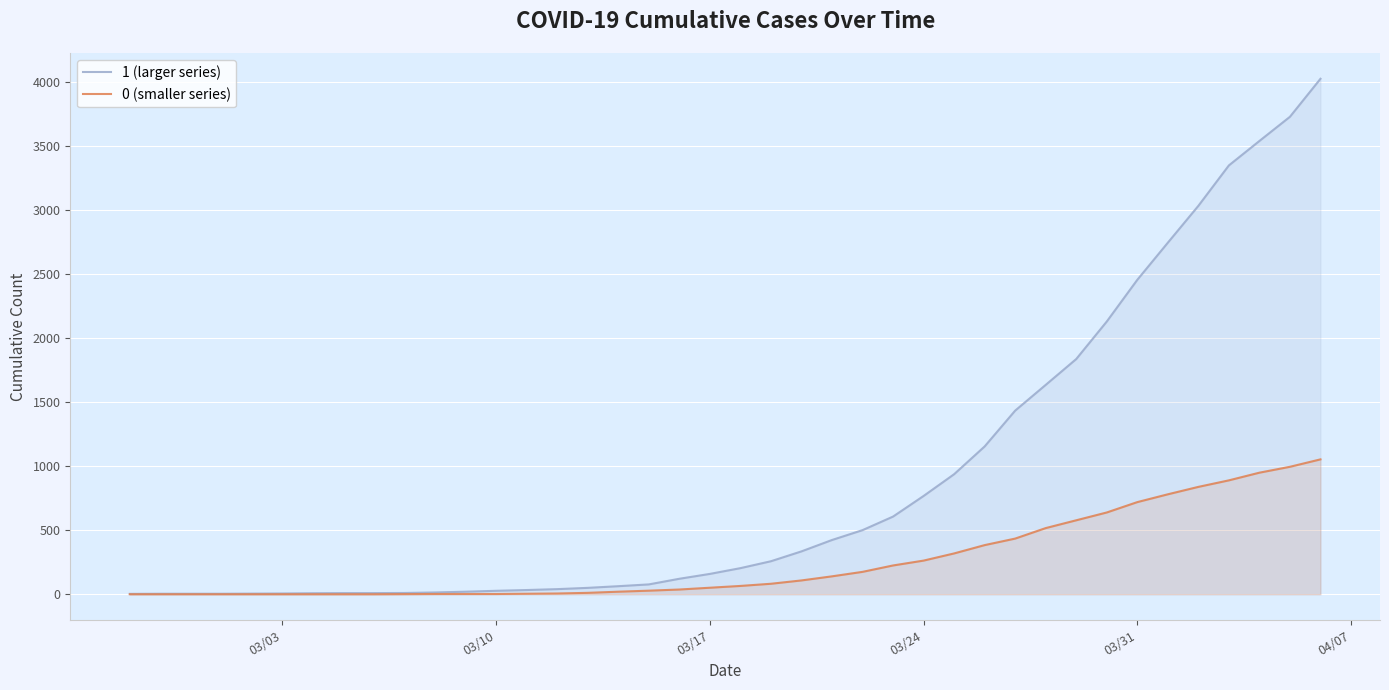

The value of 0 (smaller series) at 03/24 is 263. True or false?

True